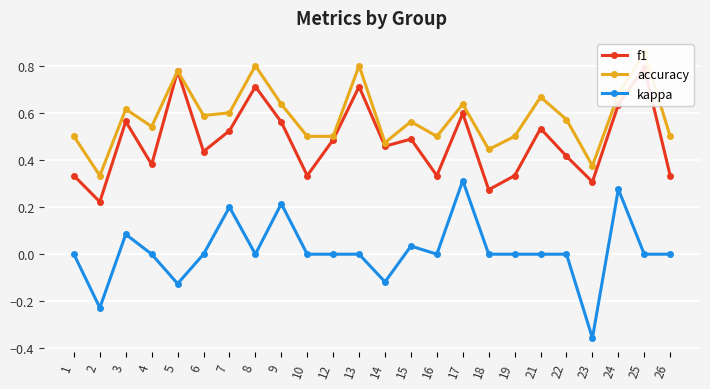

Where is f1 nearest to the value 0?

2